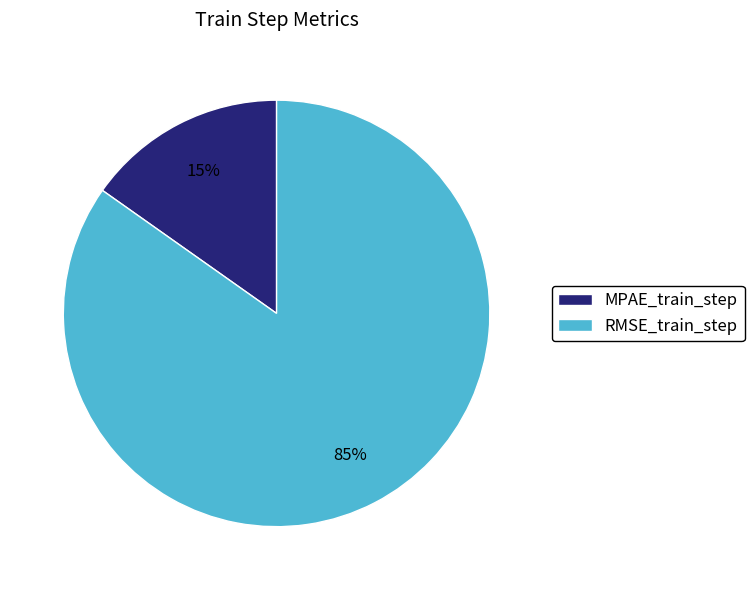

To the nearest percent, what percentage of the pie is RMSE_train_step?

85%